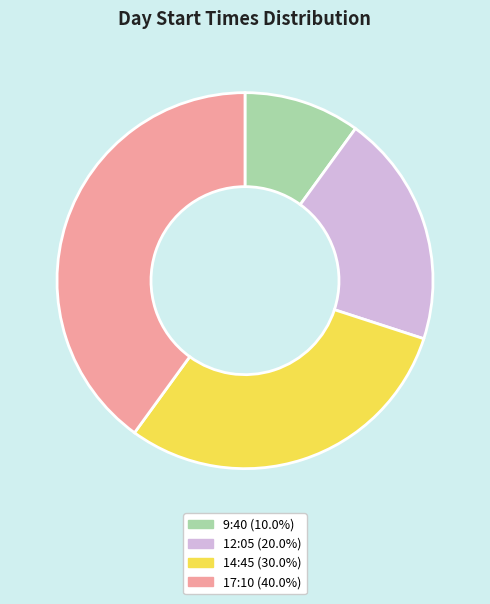

Which slice is the smallest?

9:40